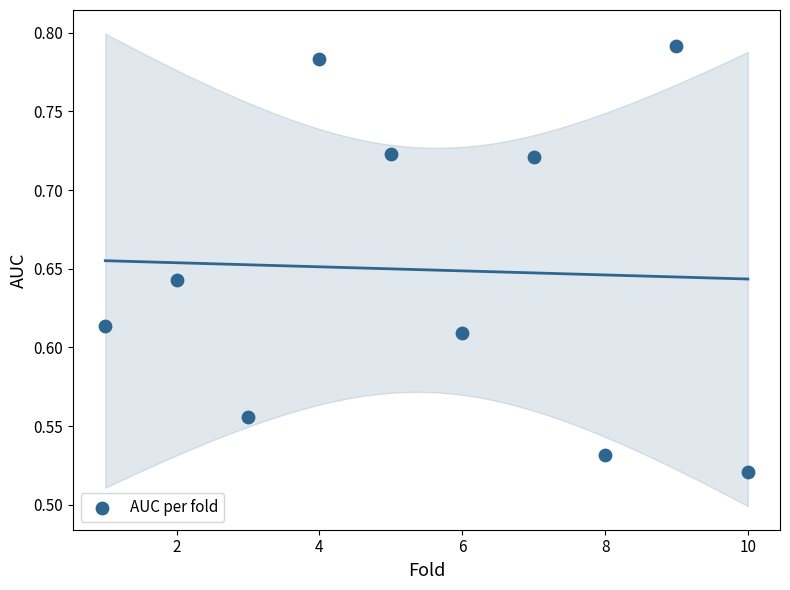

What is the range of Y values (max minus min)?

0.3